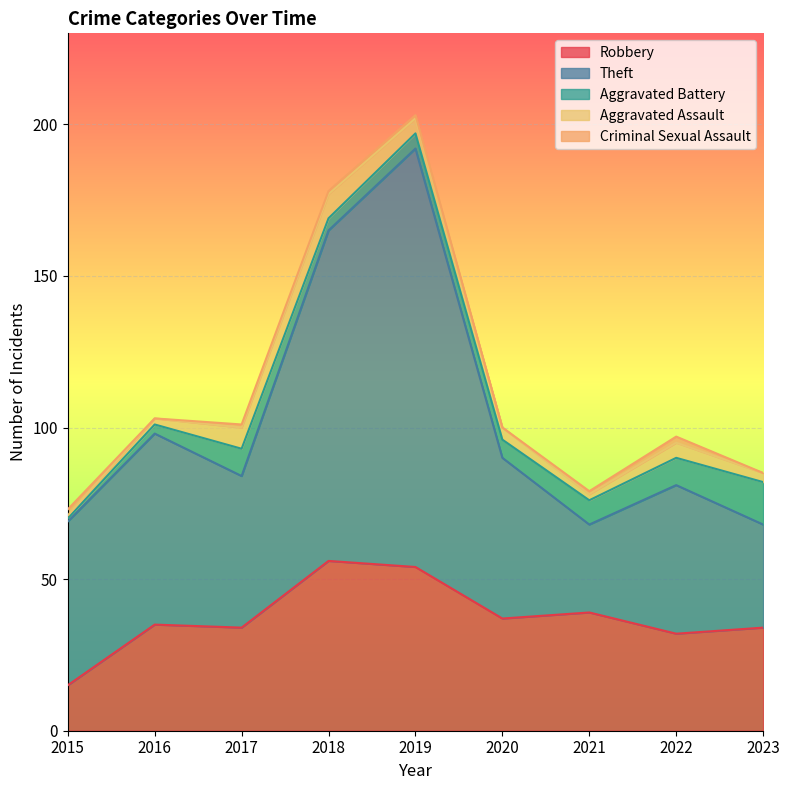

After their last crossing, which series has the higher values: Aggravated Assault or Criminal Sexual Assault?

Aggravated Assault